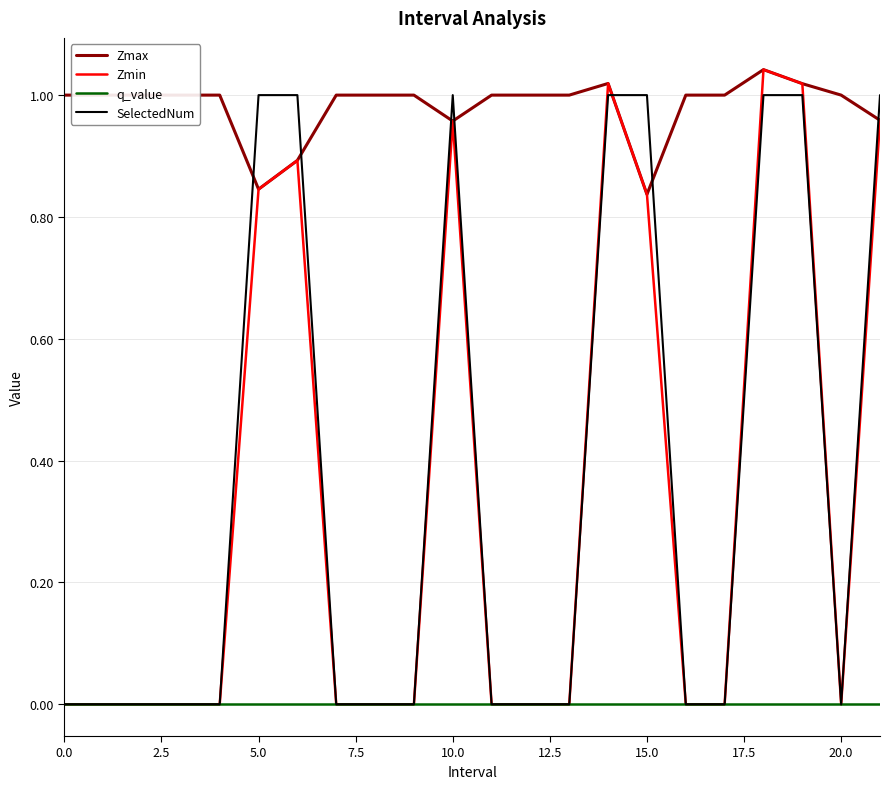

Which series has the largest total across all categories?

Zmax